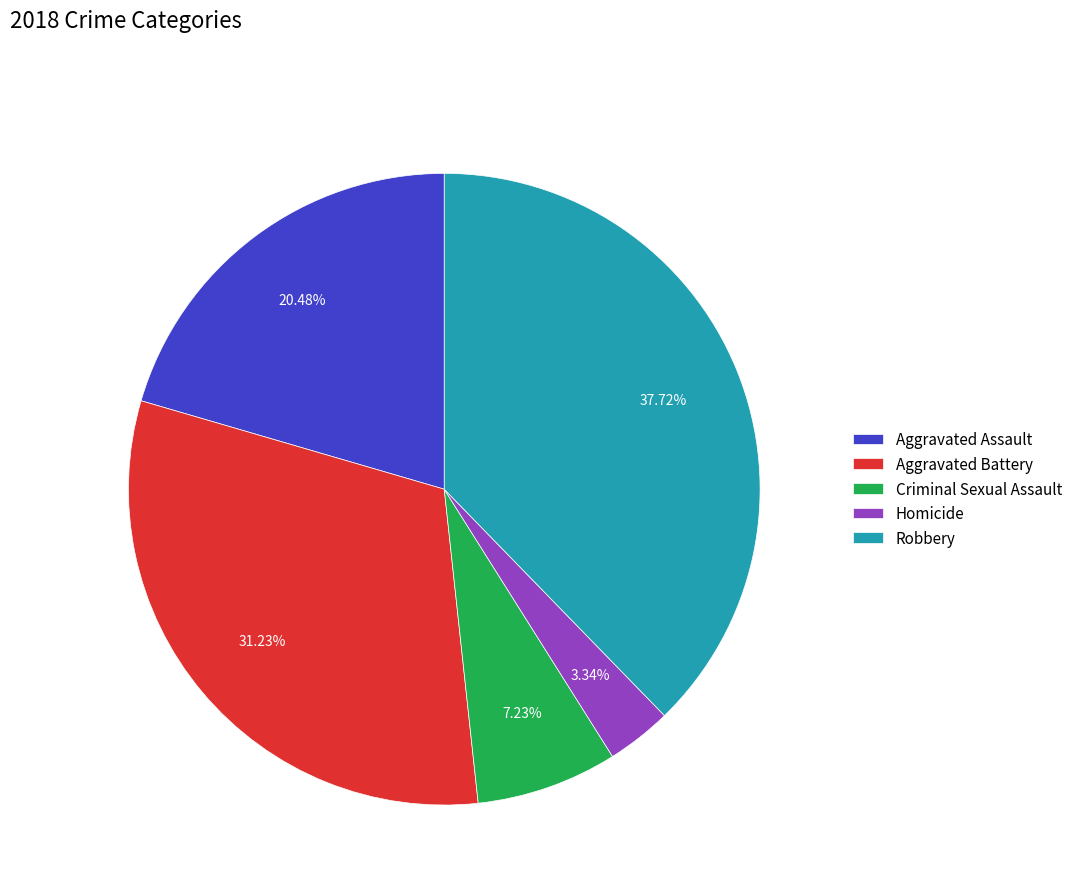

What percentage is the Aggravated Battery slice, to the nearest percent?

31%